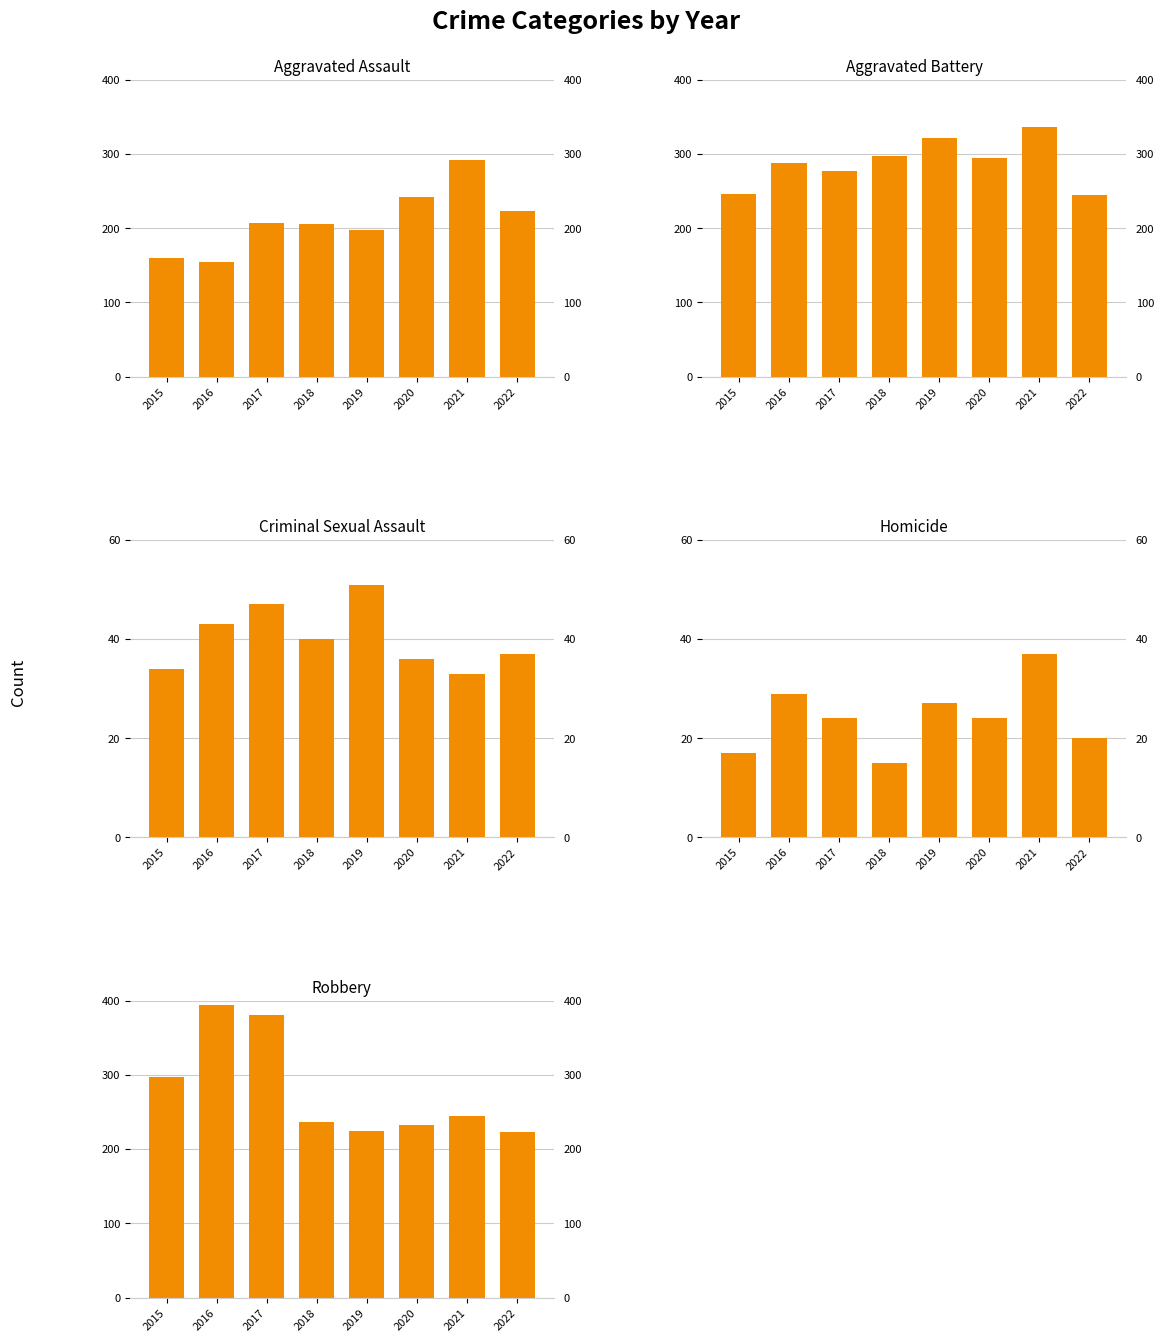

Rank the categories by Criminal Sexual Assault value from lowest to highest.

2021, 2015, 2020, 2022, 2018, 2016, 2017, 2019